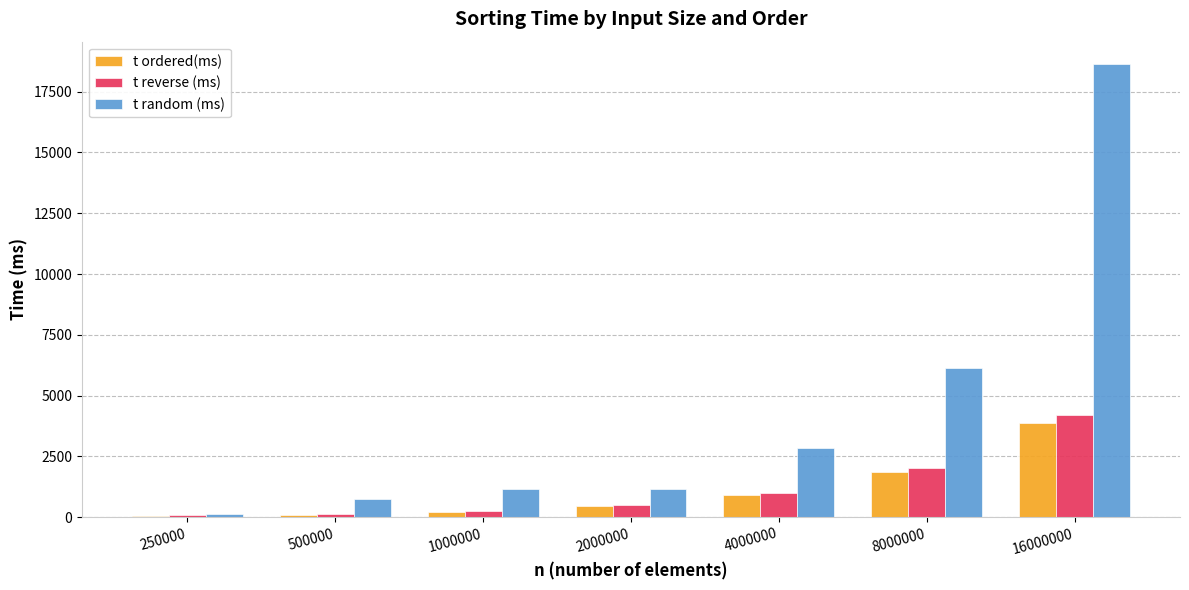

At which category is the sum across all series the highest?

16000000